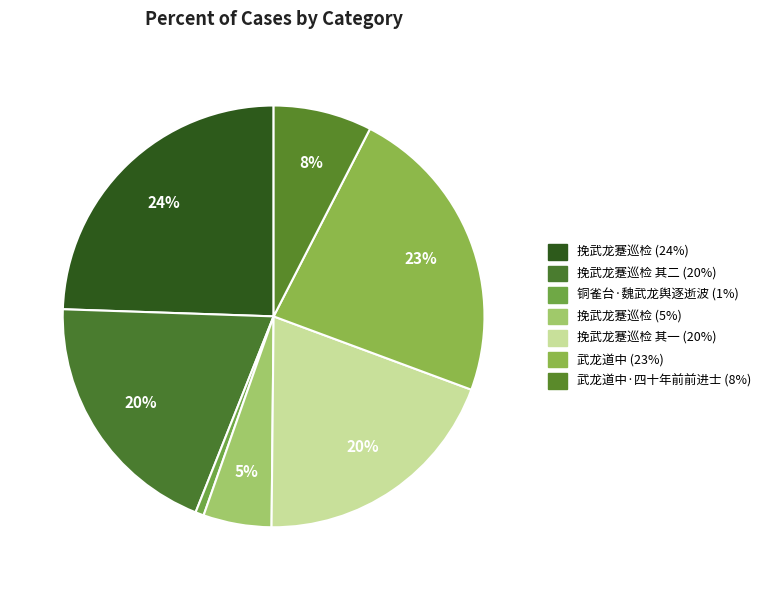

How many segments does this pie chart have?

7